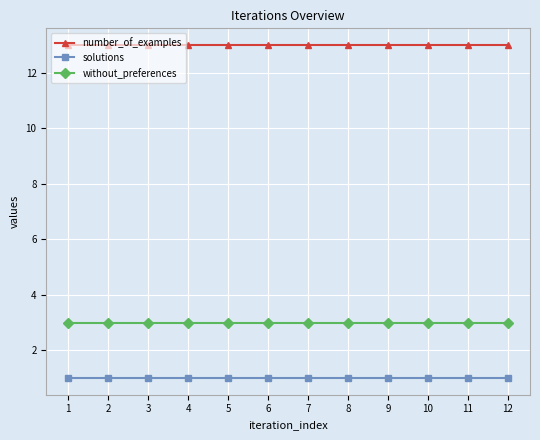

Reading left to right, extract all data points from this chart.

number_of_examples: 1=13	2=13	3=13	4=13	5=13	6=13	7=13	8=13	9=13	10=13	11=13	12=13
solutions: 1=1	2=1	3=1	4=1	5=1	6=1	7=1	8=1	9=1	10=1	11=1	12=1
without_preferences: 1=3	2=3	3=3	4=3	5=3	6=3	7=3	8=3	9=3	10=3	11=3	12=3